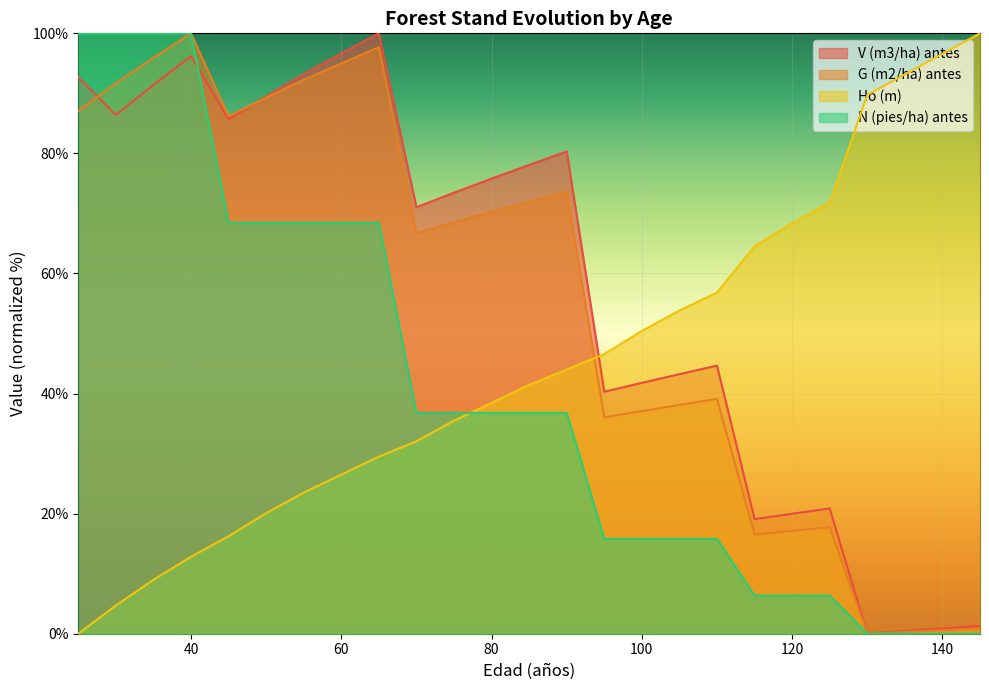

Is the value of N (pies/ha) antes at 30 greater than the value of G (m2/ha) antes at 145?

Yes